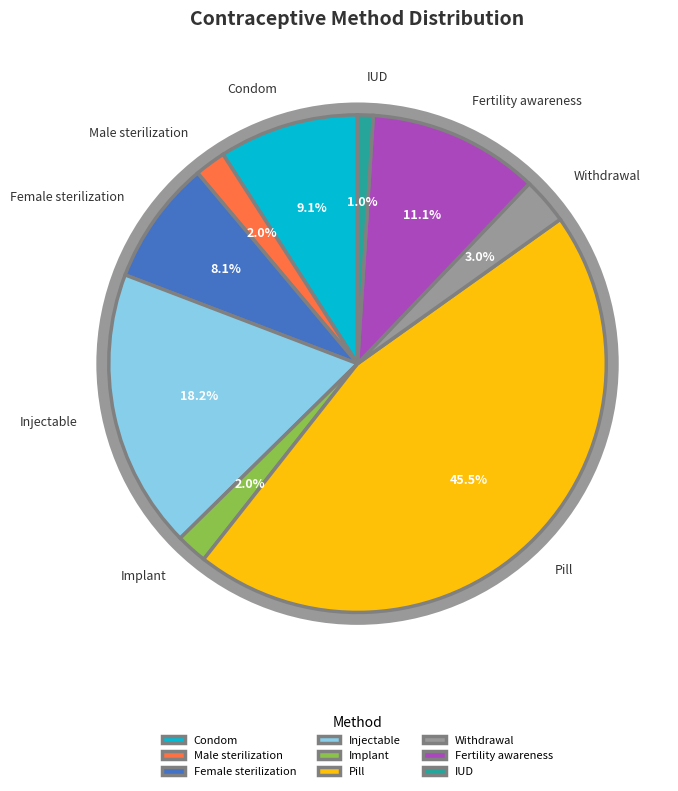

Does Male sterilization account for over 50% of the chart?

No